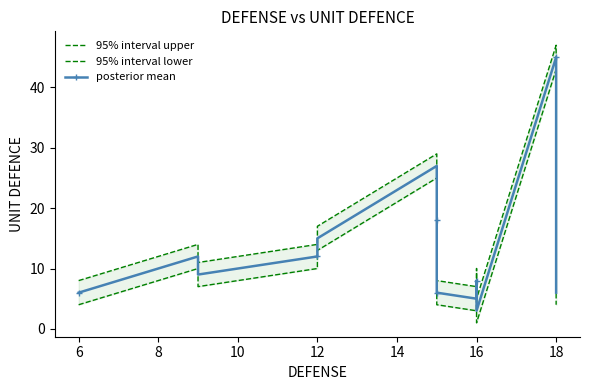

In 95% interval upper, how many points are higher than both neighbors (excluding endpoints)?

4